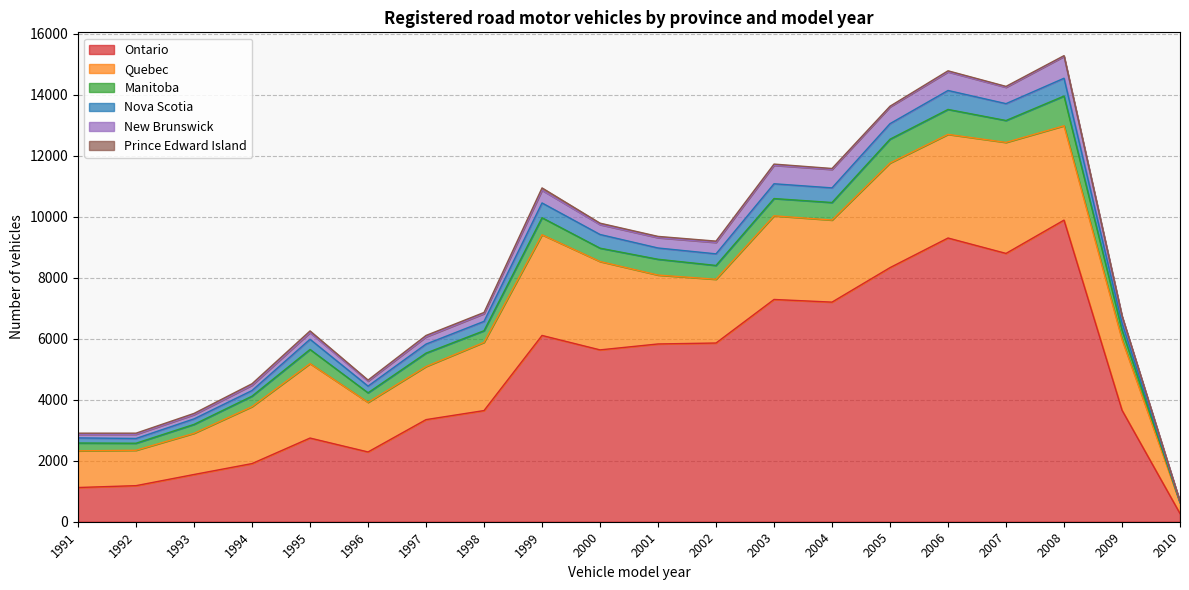

Rank the categories by Manitoba value from lowest to highest.

2010, 1992, 1991, 1993, 2009, 1996, 1994, 1998, 2000, 1997, 2002, 1995, 2001, 1999, 2003, 2004, 2007, 2005, 2006, 2008